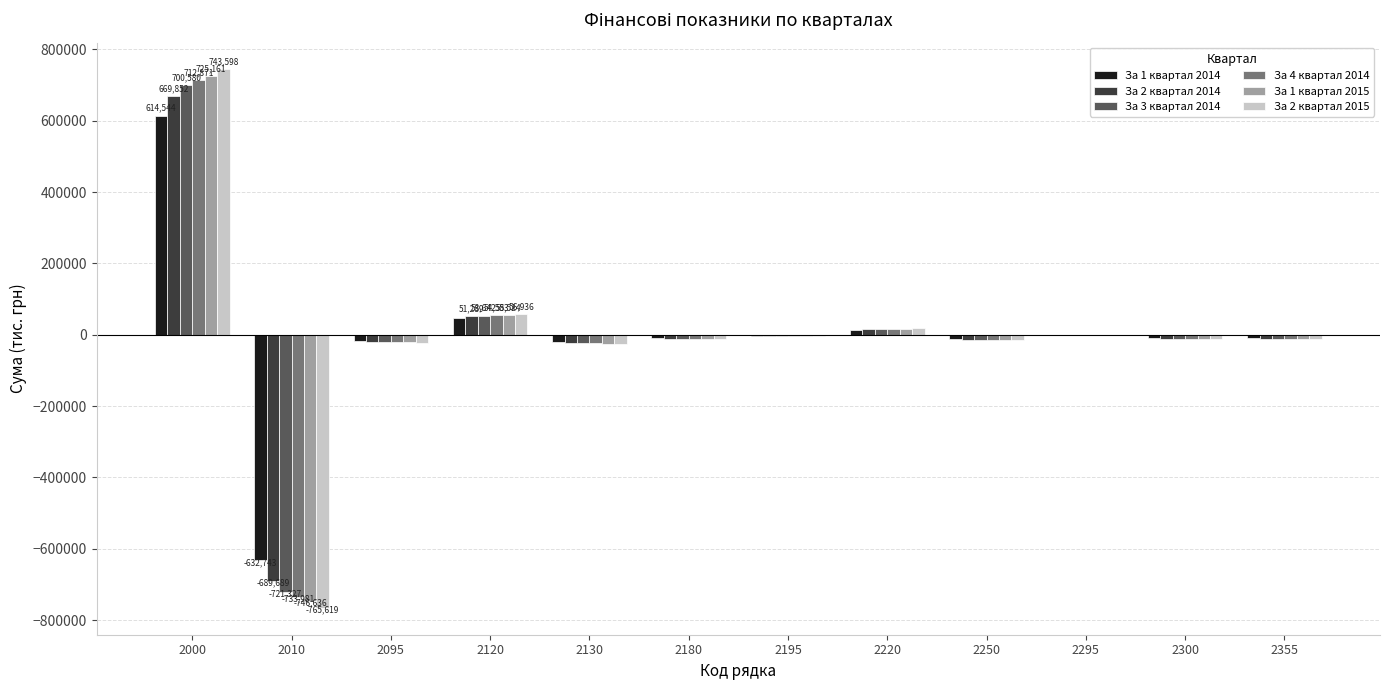

What is the sum of all За 1 квартал 2015 values?

-49963.6